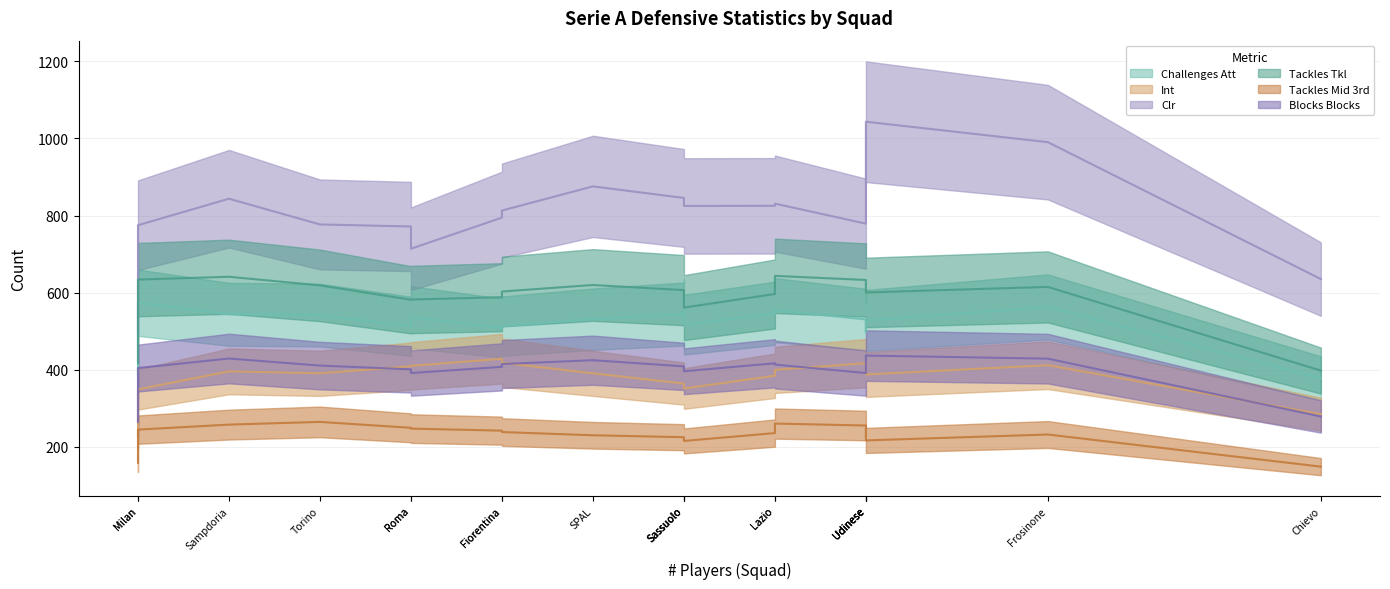

True or false: Blocks Blocks has a value of 786 at Udinese.

False